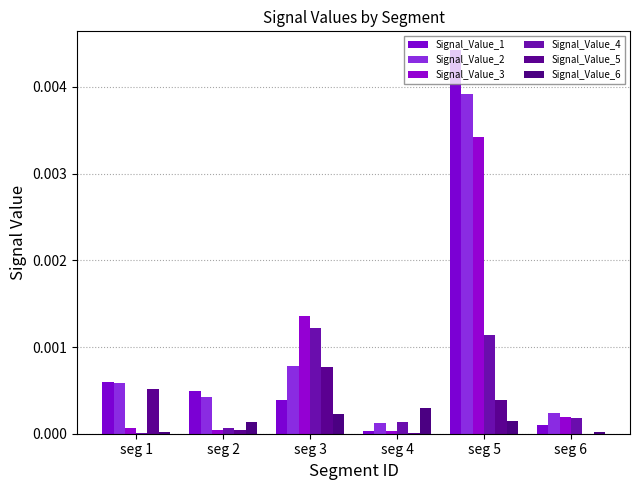

What are all the series names shown in the legend?

Signal_Value_1, Signal_Value_2, Signal_Value_3, Signal_Value_4, Signal_Value_5, Signal_Value_6